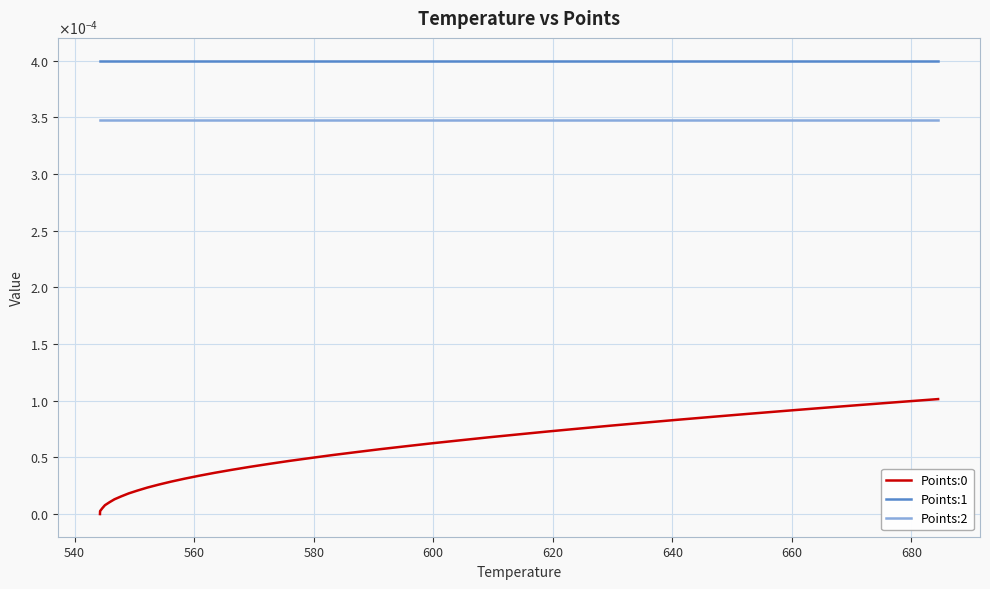

Rank the series by their average value, from highest to lowest.

Points:1, Points:2, Points:0